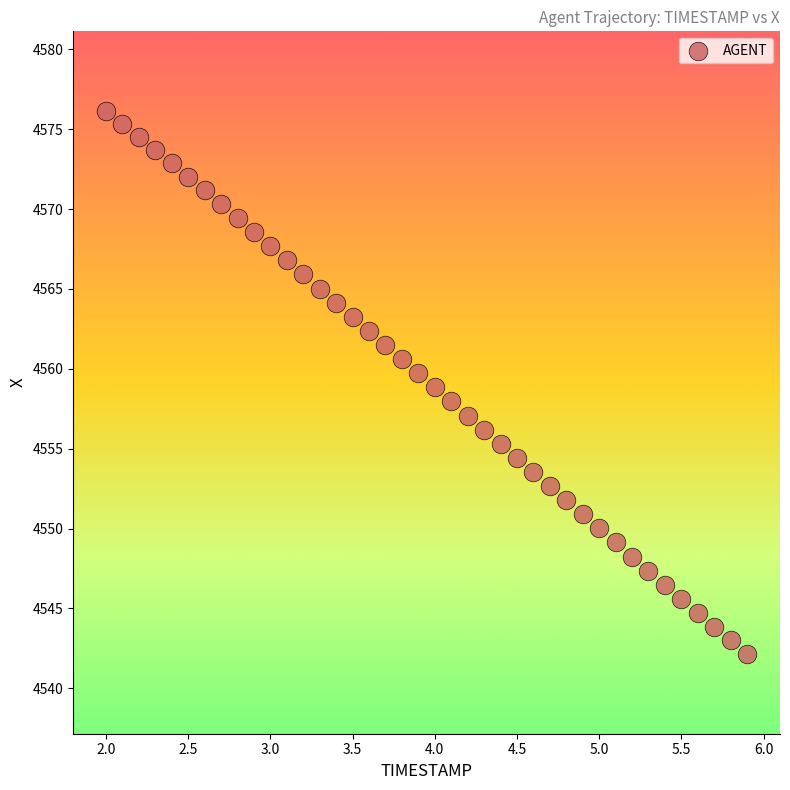

What is the range of X values (max minus min)?

3.9